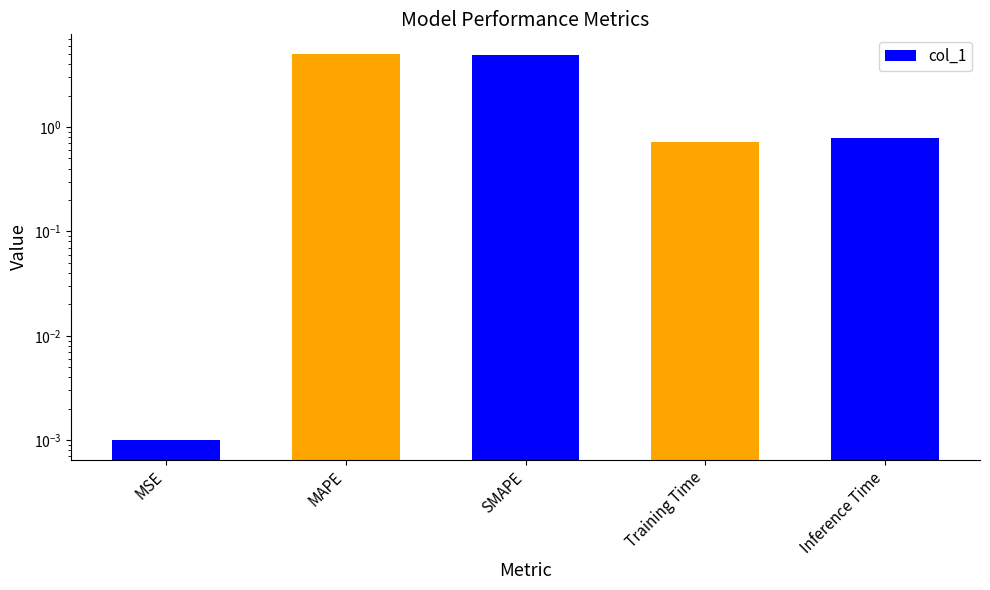

At which category does the chart reach its minimum across all series?

MSE